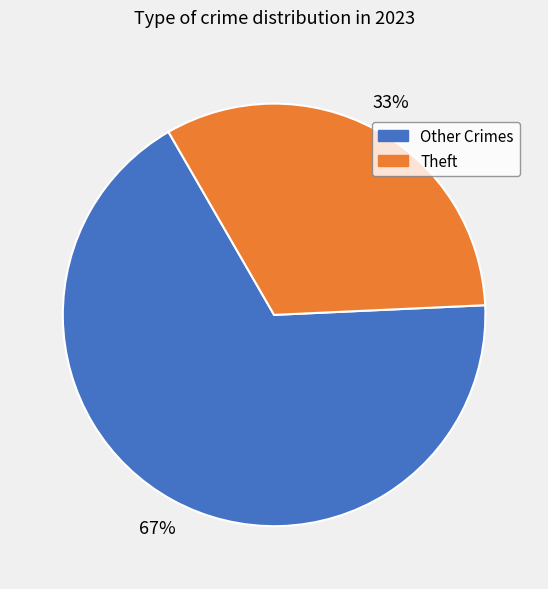

To the nearest percent, what percentage of the pie is Theft?

33%